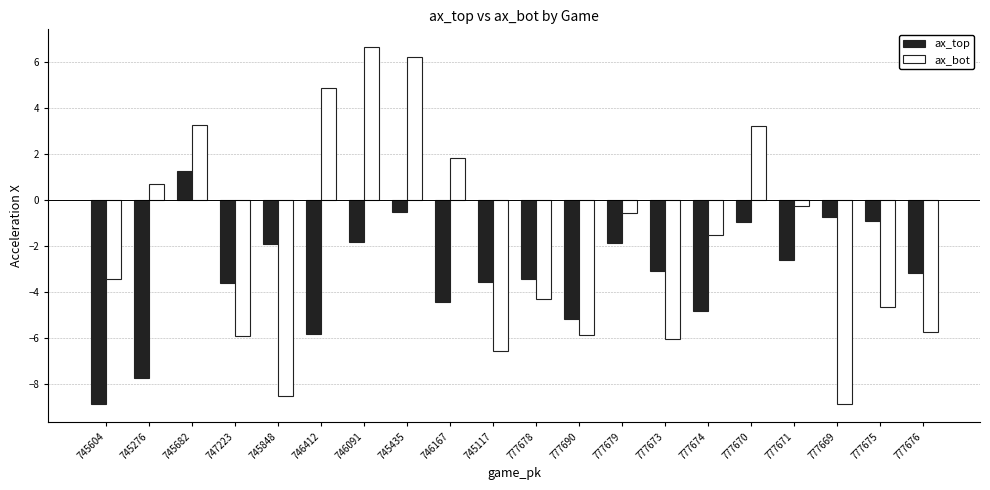

What is the label of the 8th bar from the left?

745435